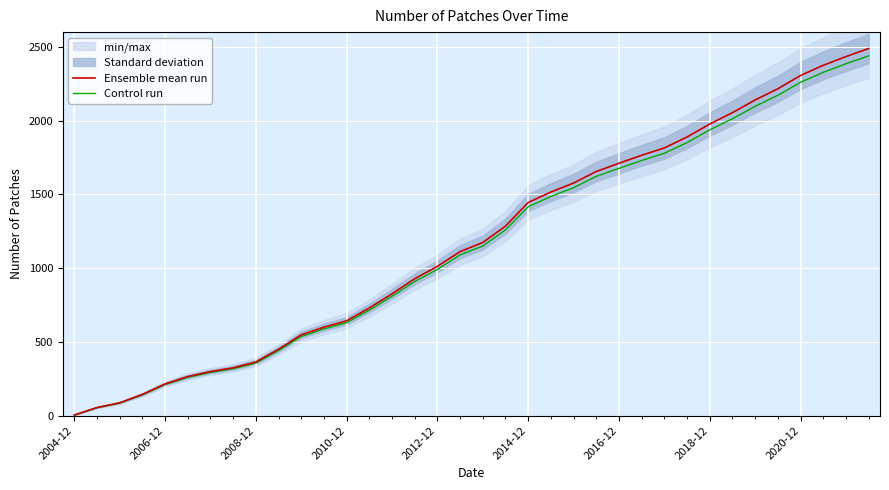

List the series in order of their peak value, lowest first.

Control run, Ensemble mean run